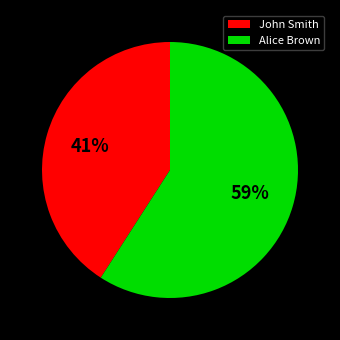

To the nearest percent, what is the difference between the Alice Brown and John Smith slice percentages?

18%